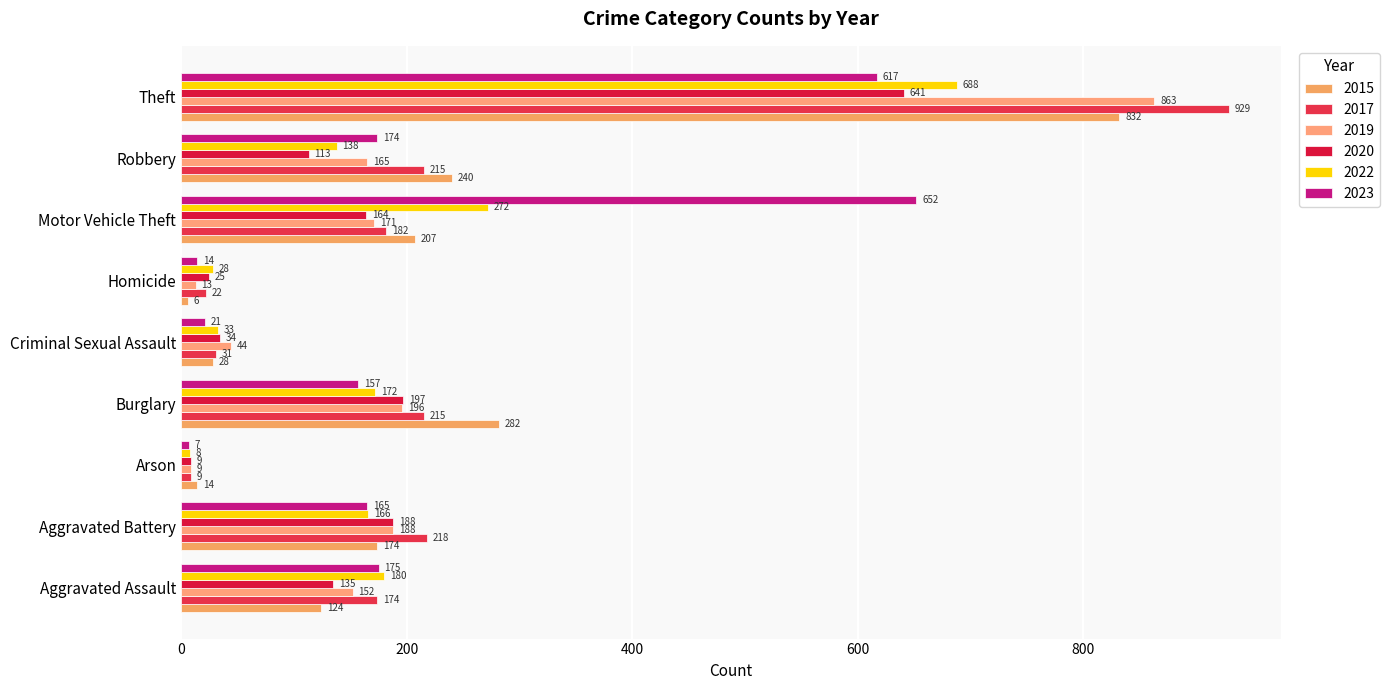

What position from the left is Theft?

9